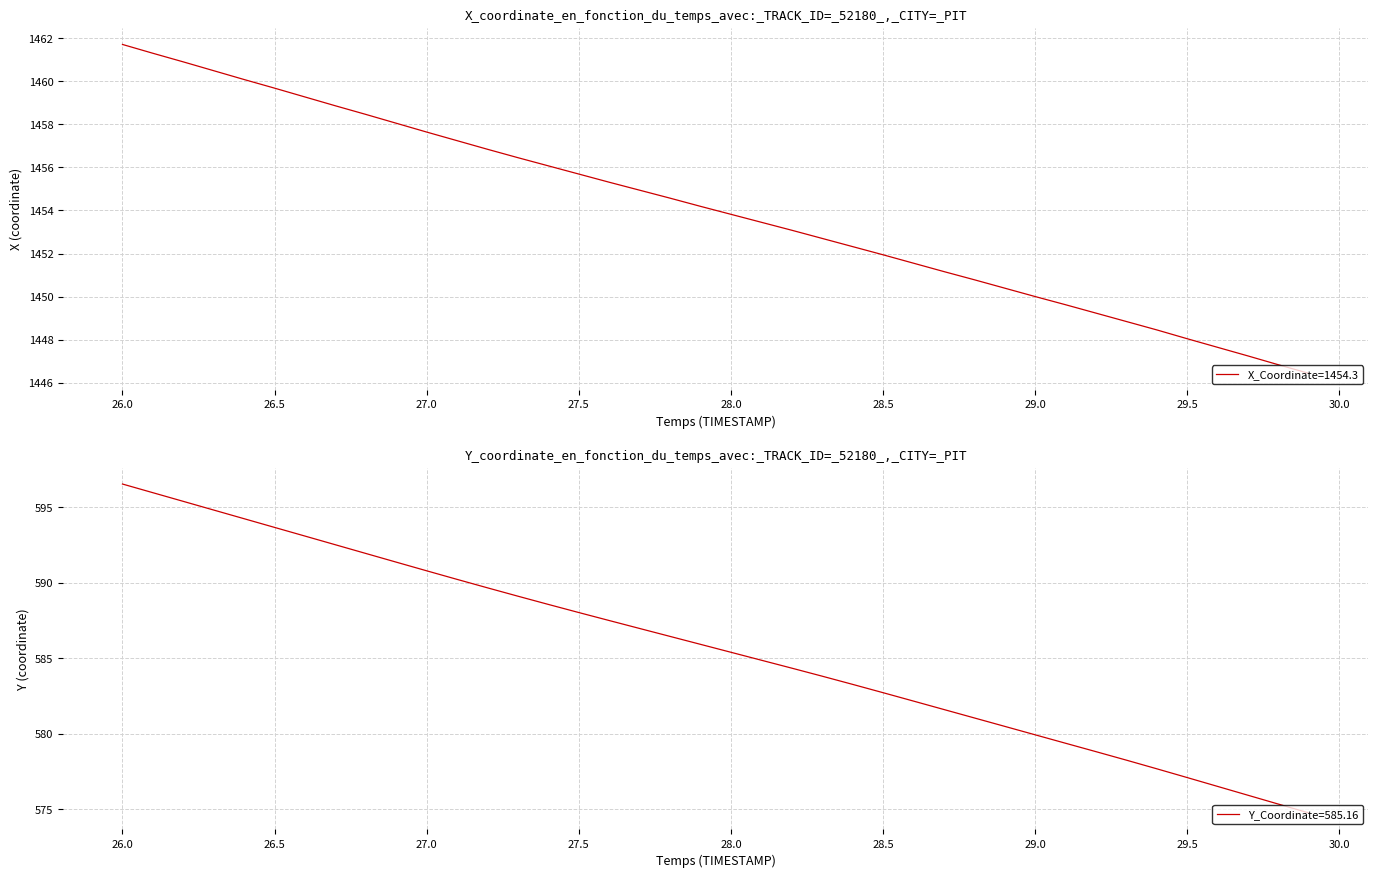

The X_Coordinate=1454.3 series shows 1450.0 at 29.0. True or false?

True